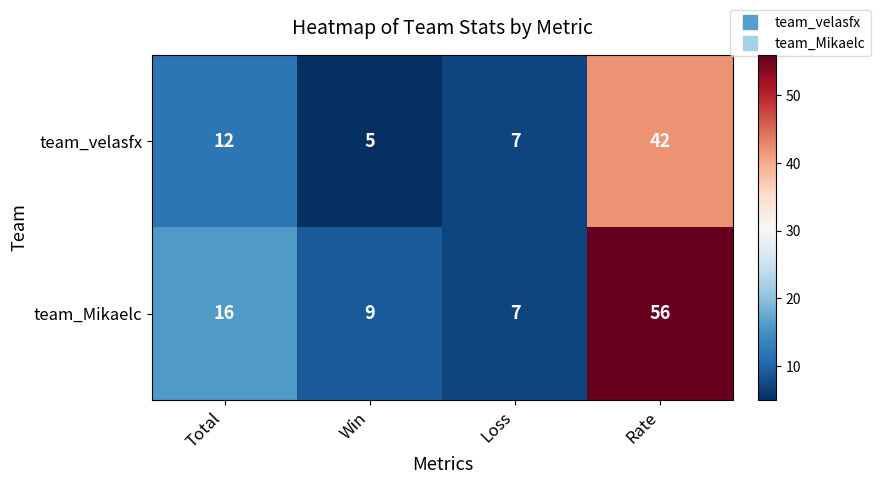

Reading right to left, list all the values displayed in this chart.

team_velasfx: 42	7	5	12
team_Mikaelc: 56	7	9	16